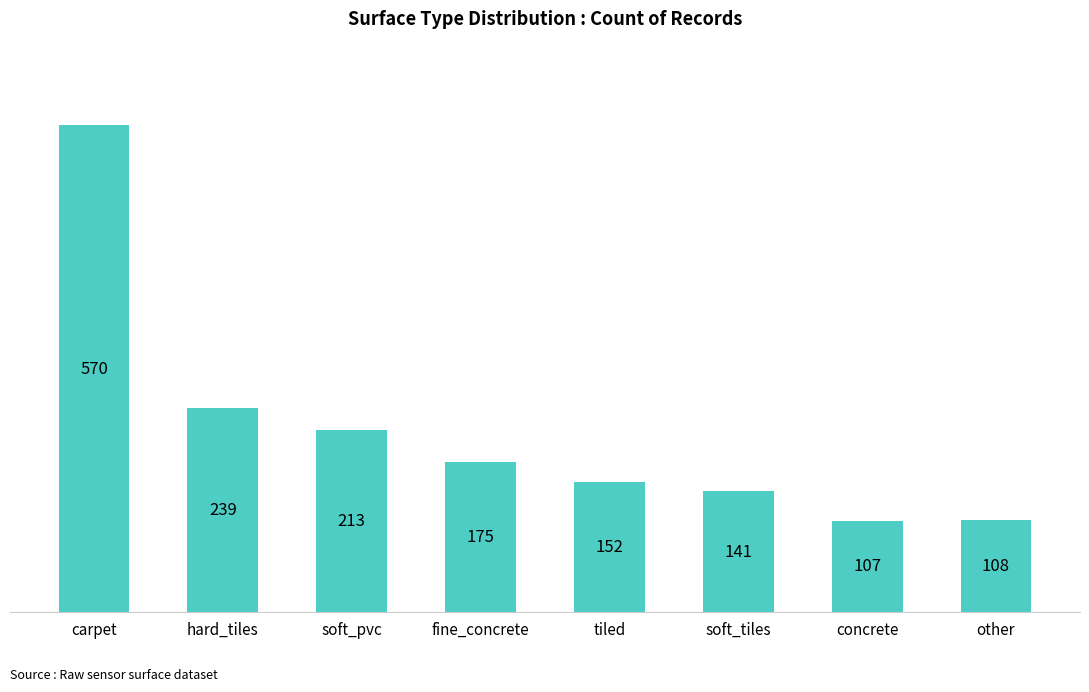

Rank the categories by value from lowest to highest.

concrete, other, soft_tiles, tiled, fine_concrete, soft_pvc, hard_tiles, carpet